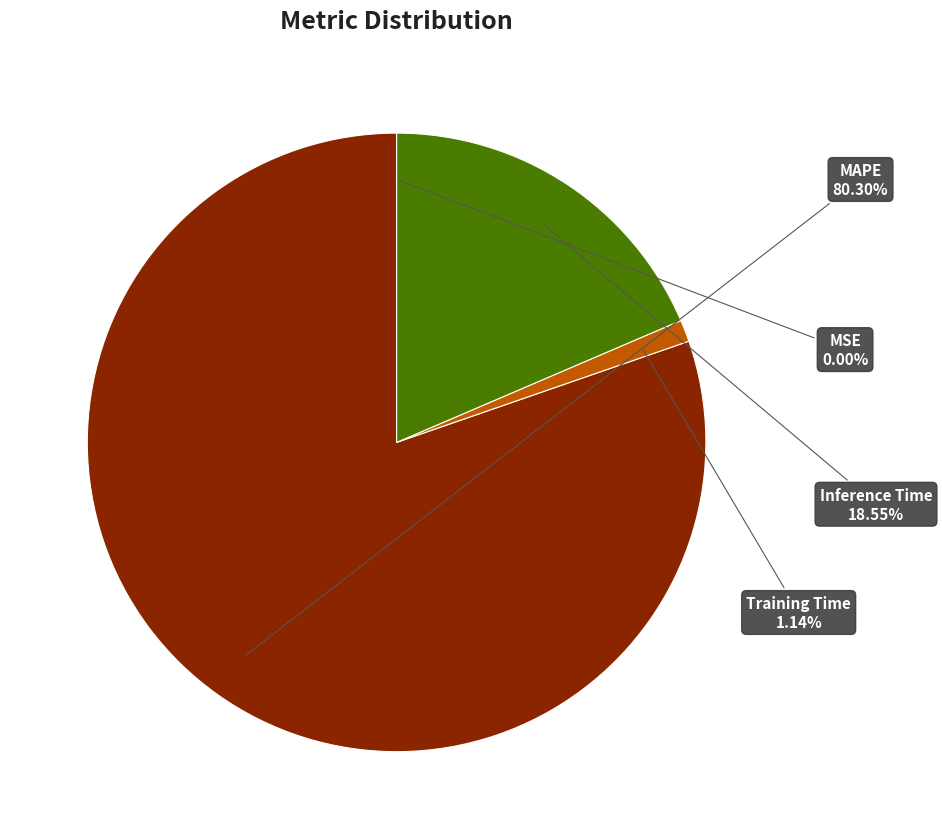

Do MAPE and Inference Time together represent more than half of the pie?

Yes